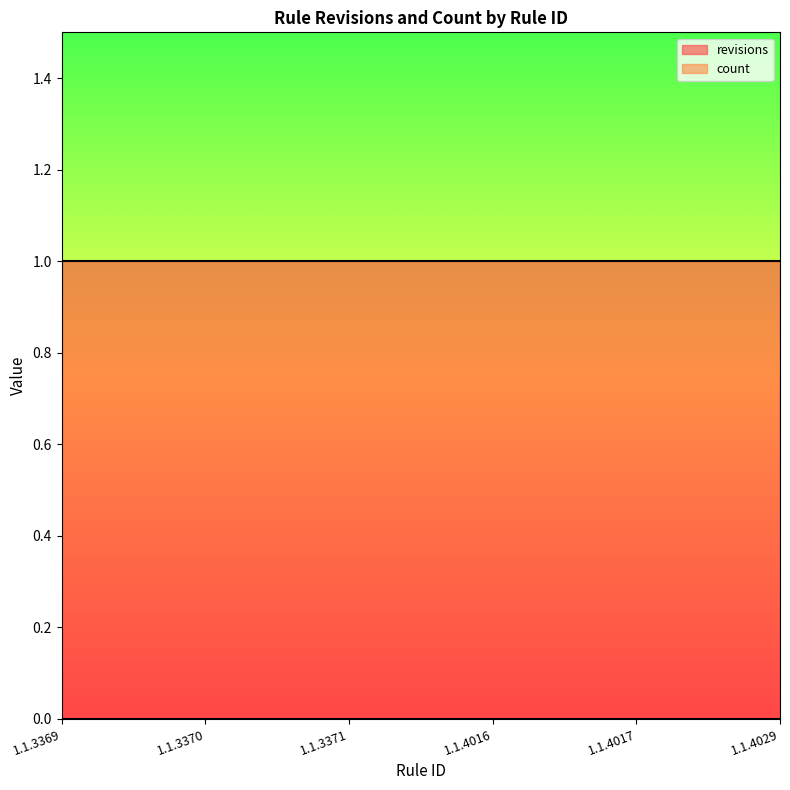

At which label is count closest to 0?

1.1.3369